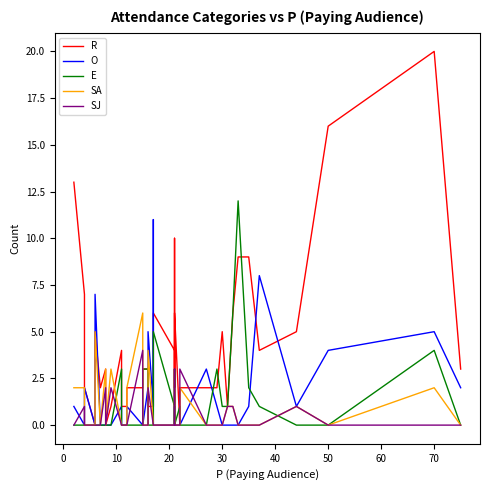

Does the chart display data point markers on the line(s)?

No